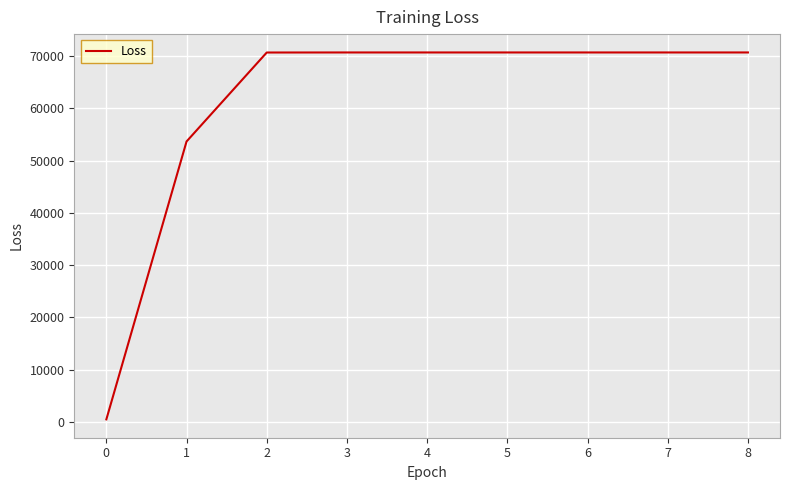

What is the difference between the maximum and minimum values?

70229.6